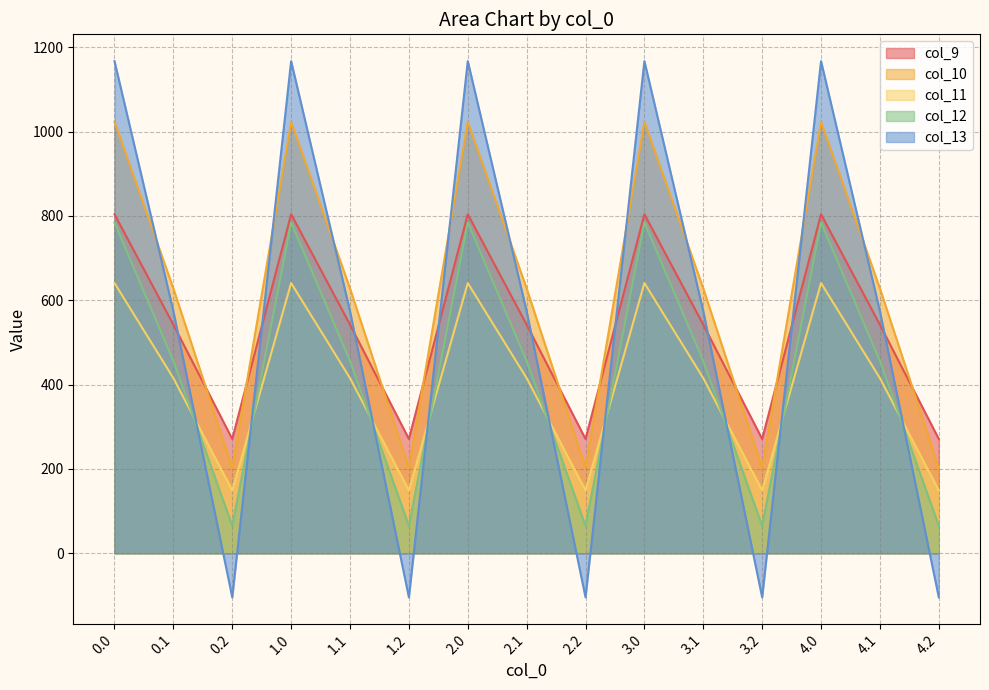

Does the chart display data point markers on the line(s)?

No